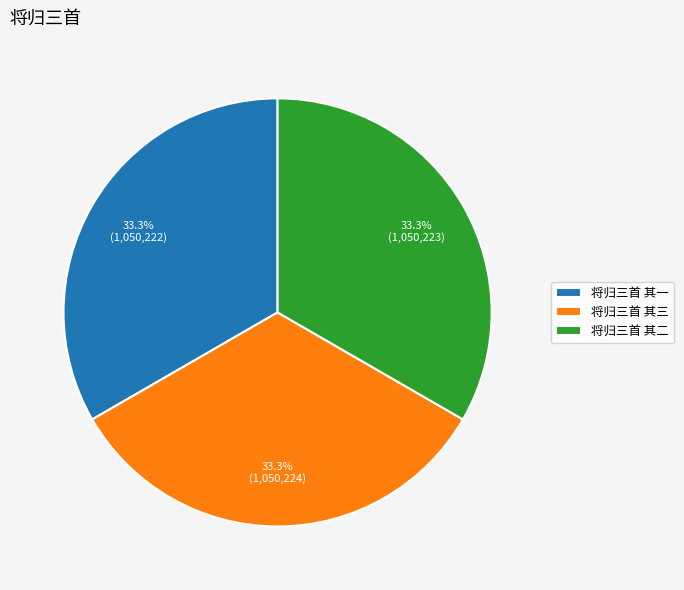

True or false: 将归三首 其二 accounts for 33% of the total.

True